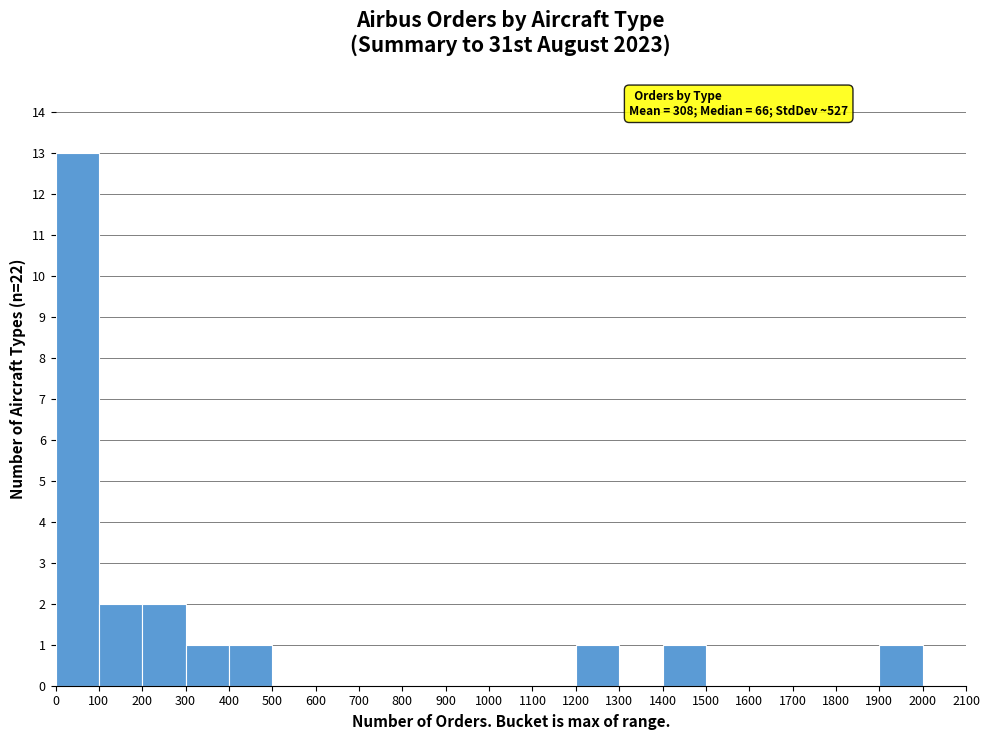

Which range on the x-axis has the tallest bar?

0 to 100